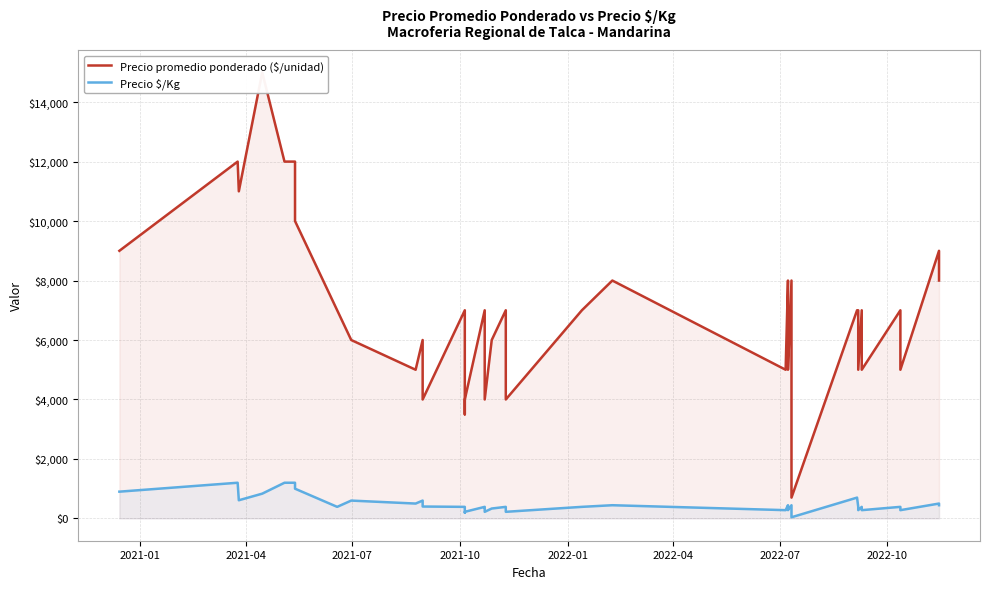

What is the value of the Precio promedio ponderado ($/unidad) point at the 15th from the left?

6000